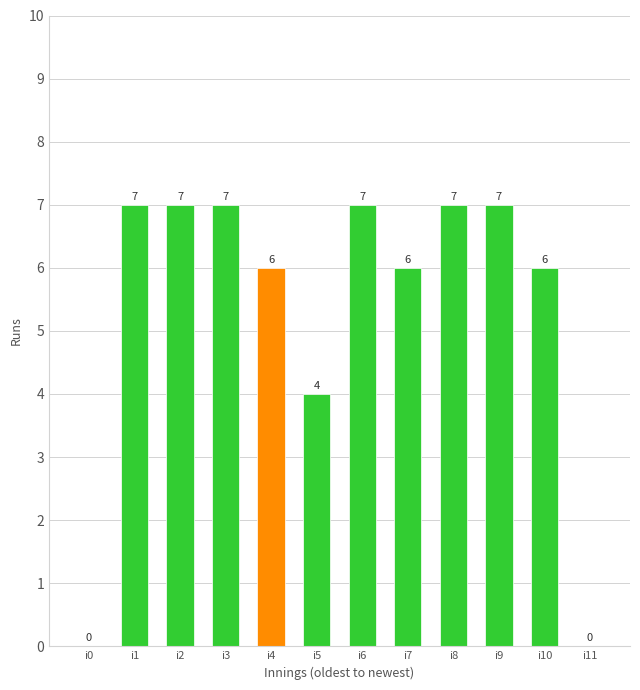

What is the greatest value displayed?

7